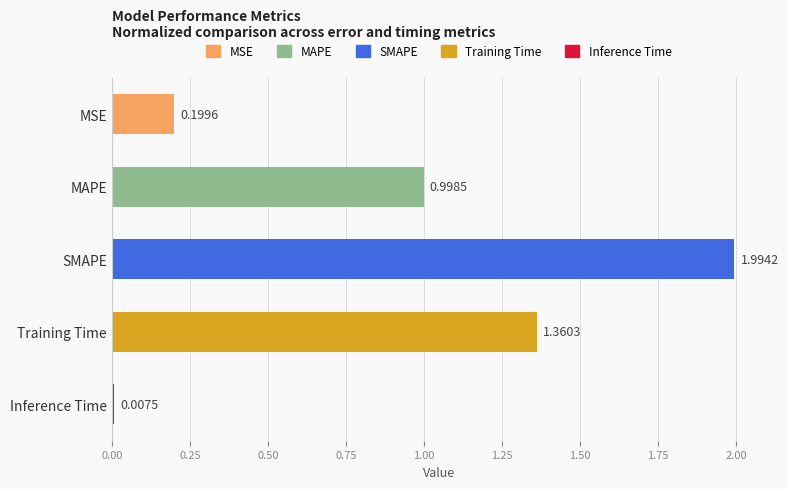

What is the sum of all values?

4.6